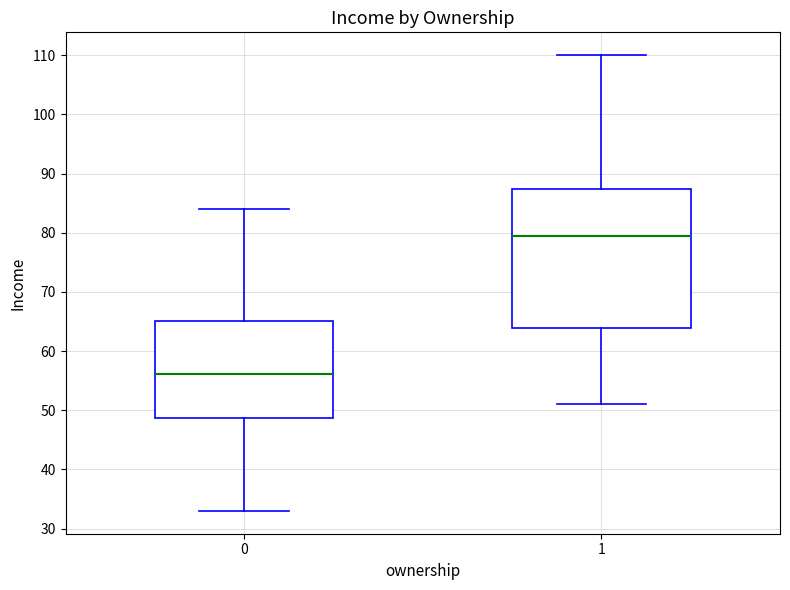

Reading left to right, transcribe this box plot: for each box, give where its median line is, the range the box spans, and where its two whiskers end, as read against the y-axis. The values are not printed on the chart, so give them approximately, as read against the axis.

0: median 56, box 49 to 65, whiskers 33 to 84
1: median 80, box 64 to 87, whiskers 51 to 110